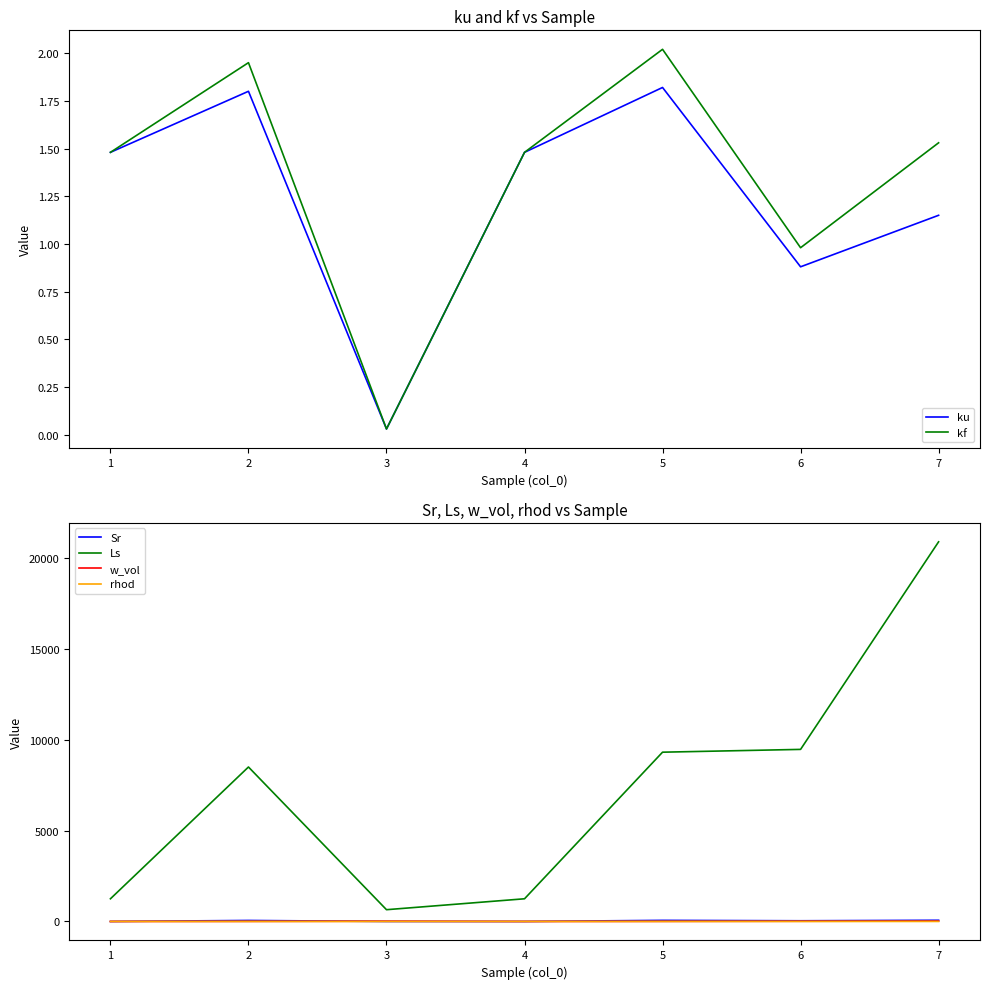

Count the number of data series in this chart.

6